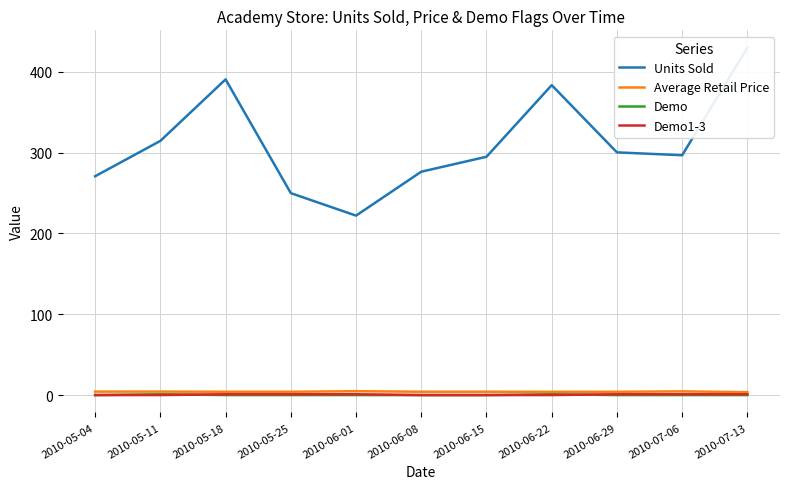

How many values in the Demo1-3 series are below 1?

5